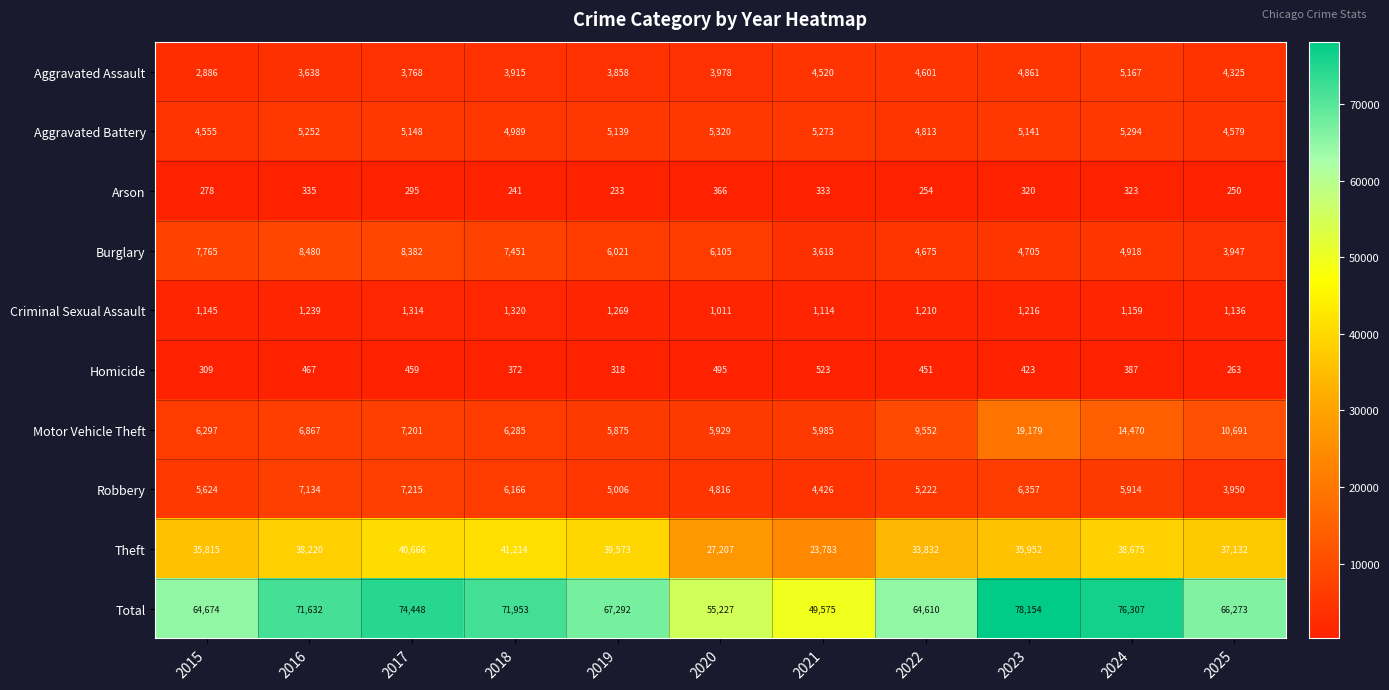

What is the difference between the second highest and minimum values in the Aggravated Battery series?

739